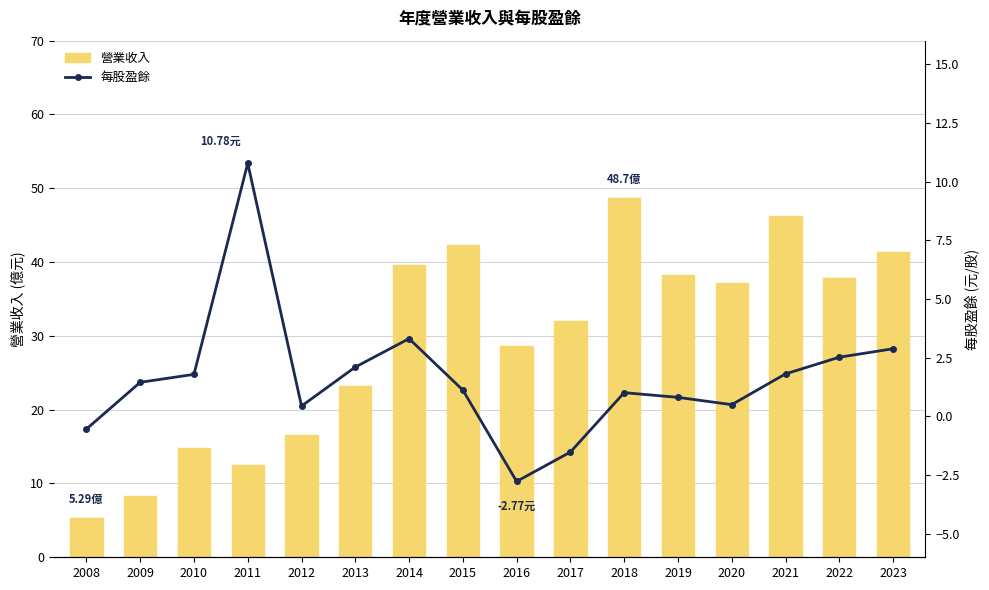

What is the difference between the 每股盈餘 values at 2021 and 2022?

0.7